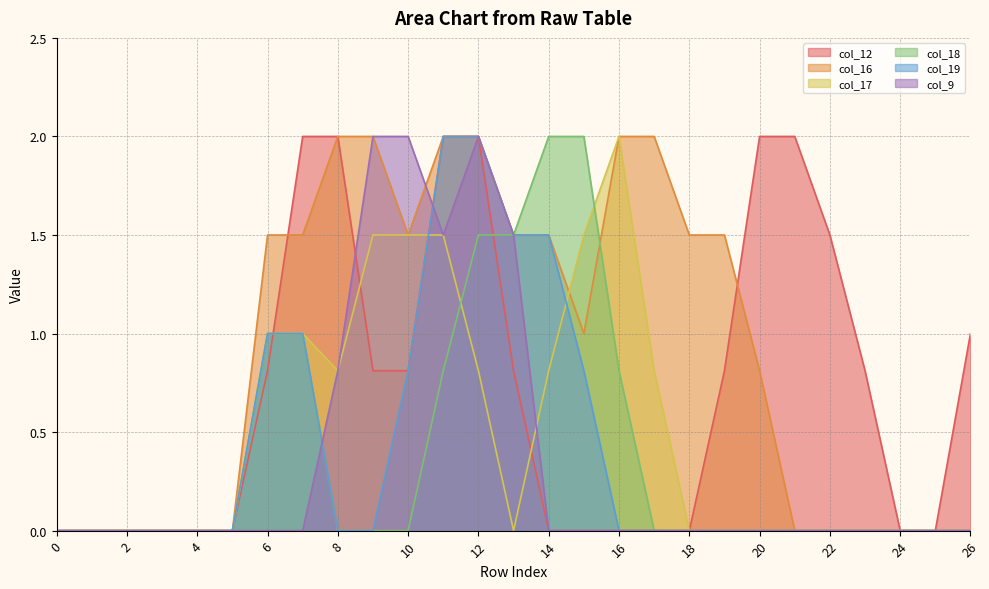

At 15, list the series in order from smallest to largest.

col_12, col_9, col_19, col_16, col_17, col_18